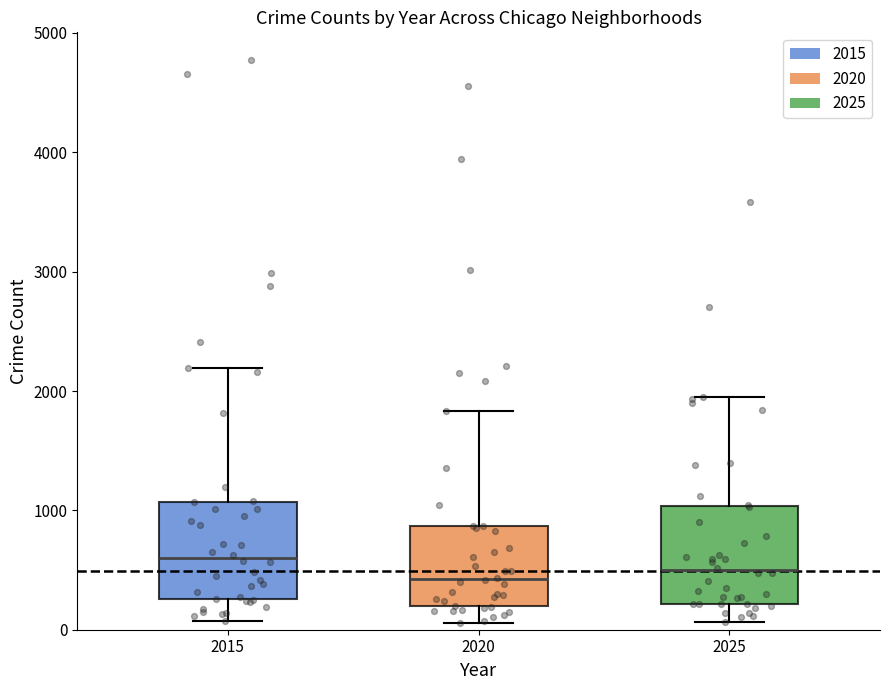

Which box has the highest median line?

2015